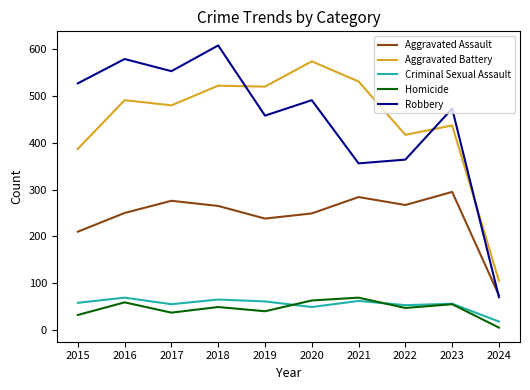

At which category does Criminal Sexual Assault reach its first local peak?

2016